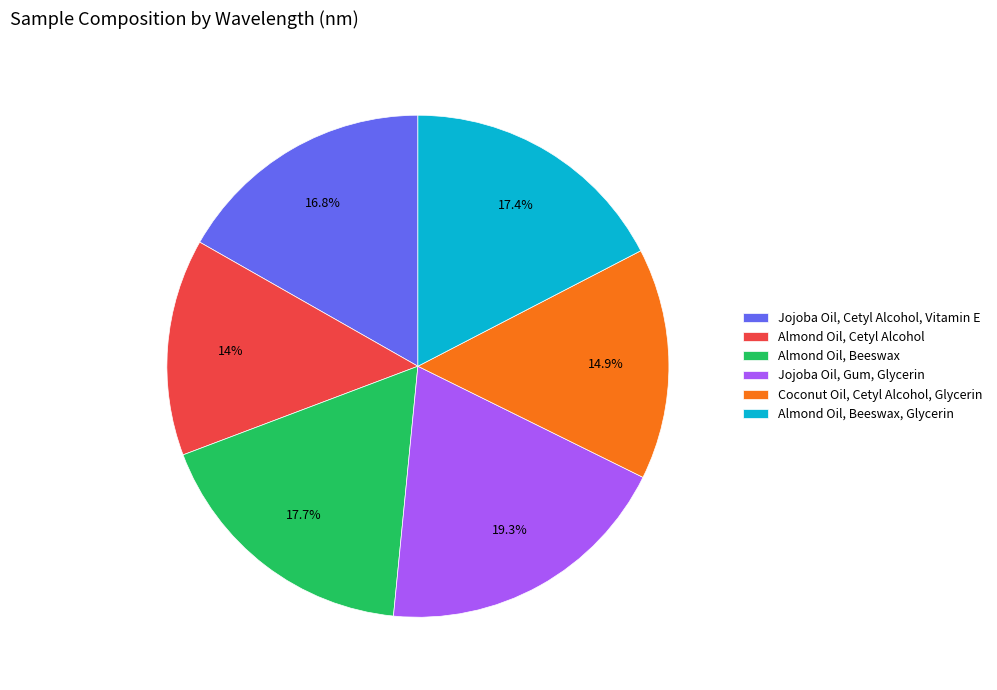

Is it true that Almond Oil, Beeswax is 13% of the pie?

False